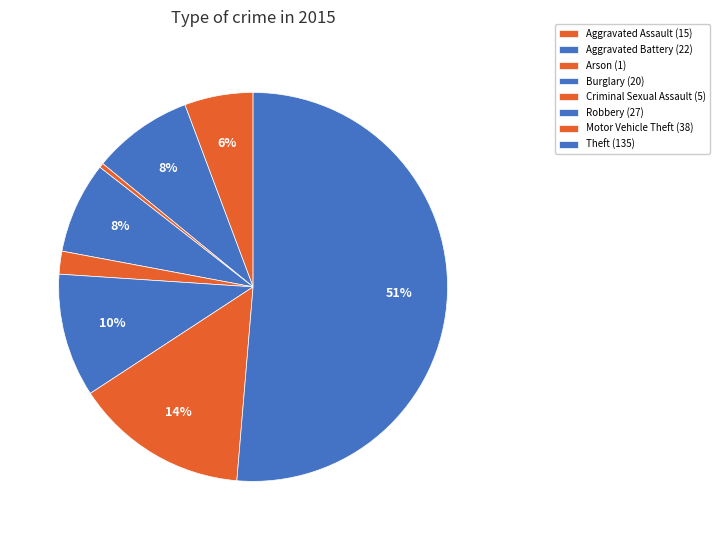

Does Theft account for over 50% of the chart?

Yes